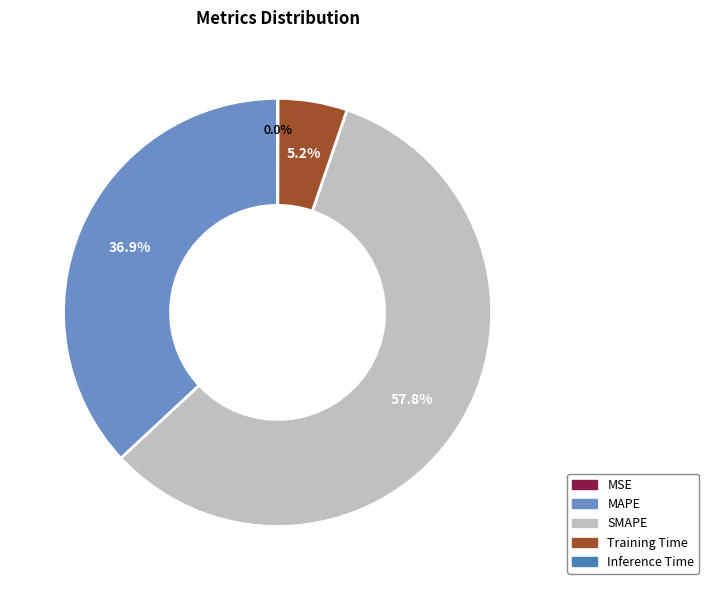

How much of the chart is everything except MAPE?

63.1%